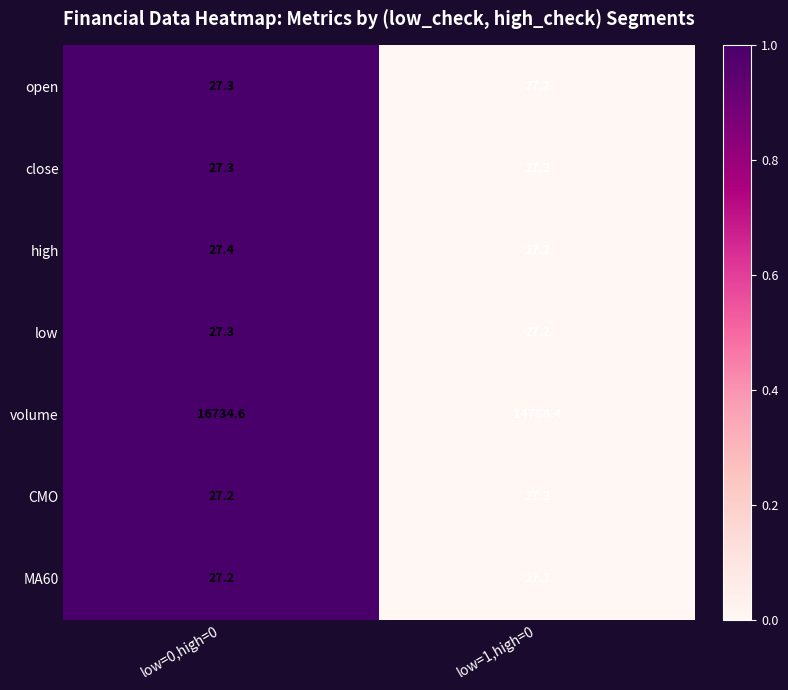

True or false: close has a value of 14.2 at low=0,high=0.

False